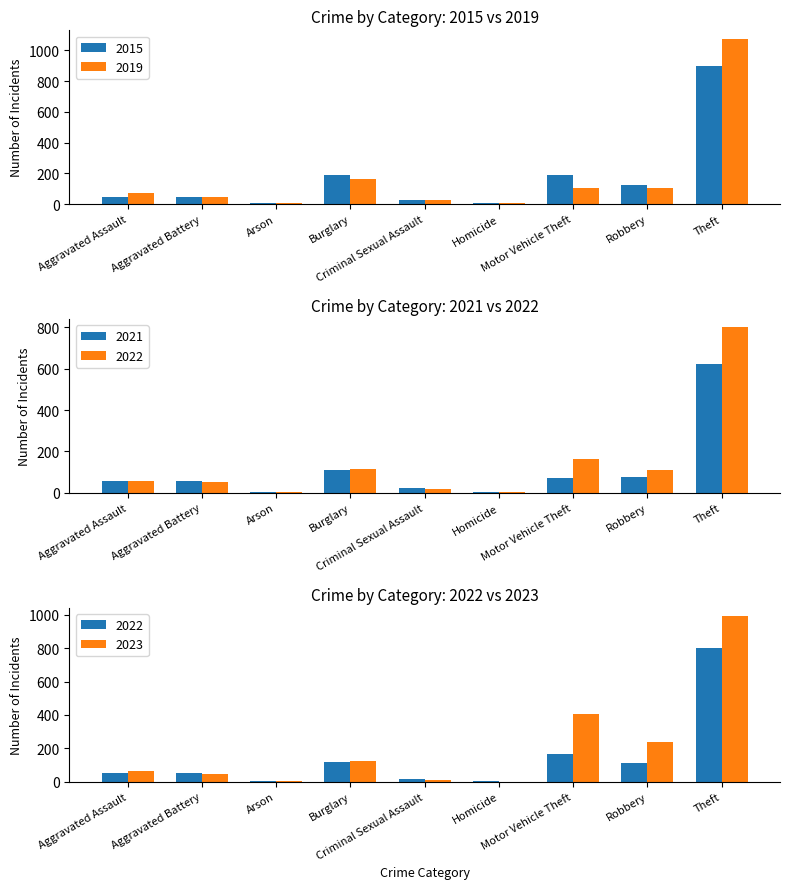

What is the maximum value shown in the chart?

1077